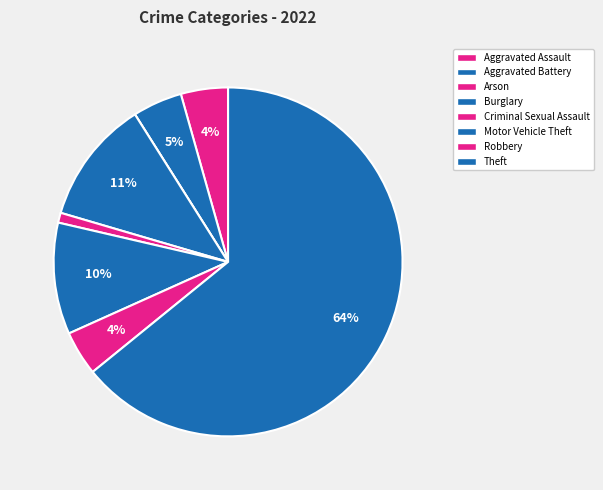

Is Motor Vehicle Theft the majority of the pie?

No